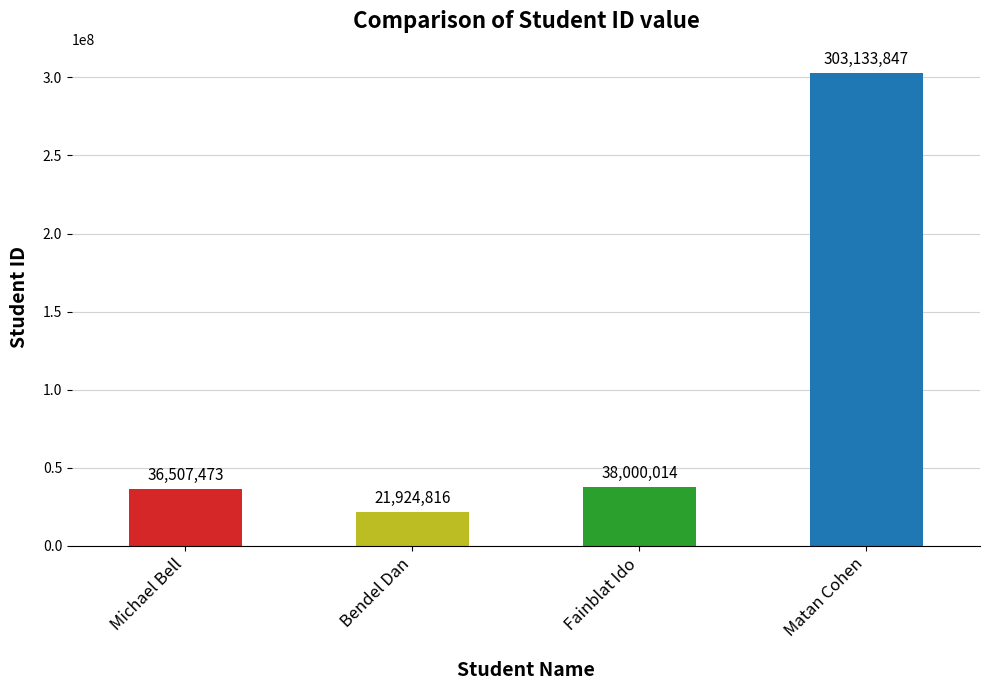

Reading left to right, extract all data points from this chart.

36507473	21924816	38000014	303133847